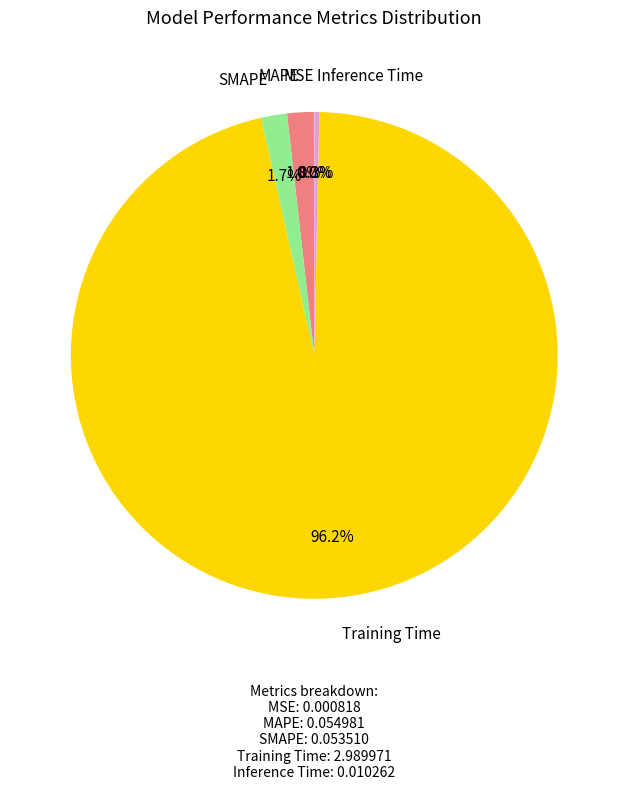

What portion of the pie excludes MAPE?

98.2%